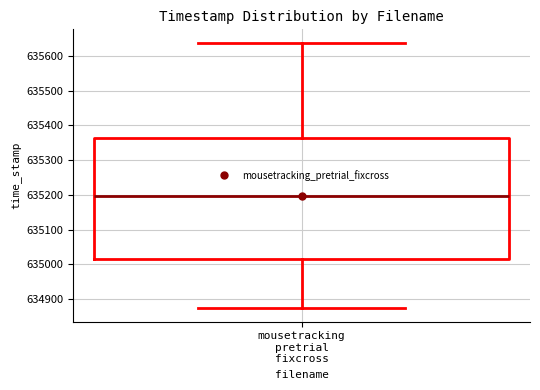

Where is the lower edge of the box for mousetracking pretrial fixcross on the y-axis? The values are not printed on the chart, so give them approximately, as read against the axis.

635010